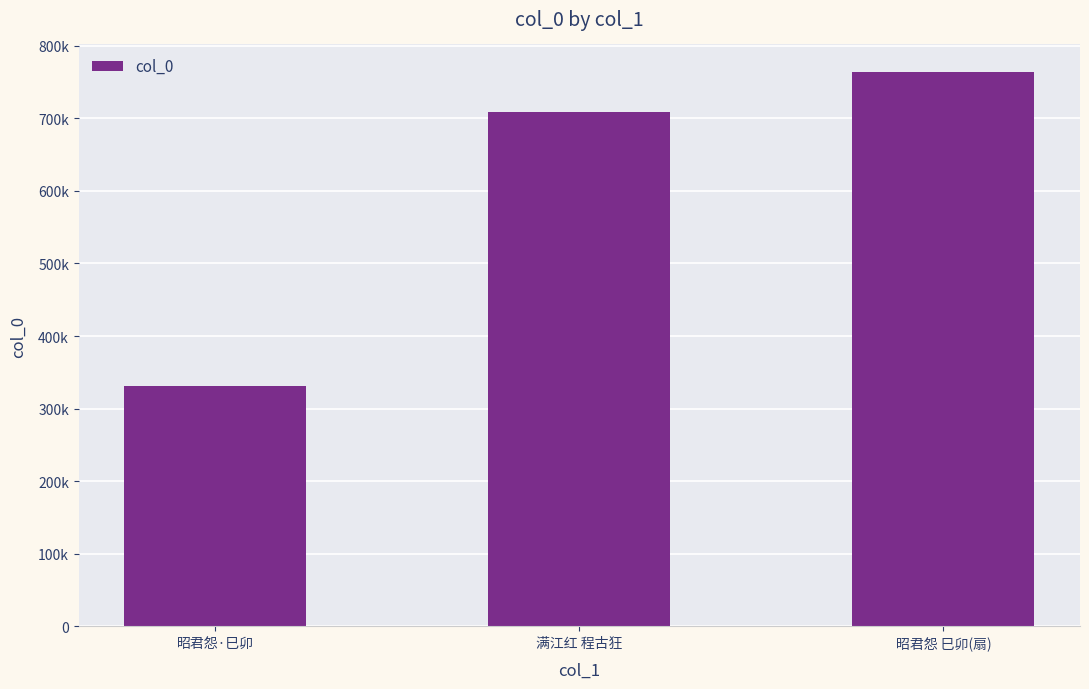

Which category has the highest value across all series?

昭君怨 巳卯(扇)